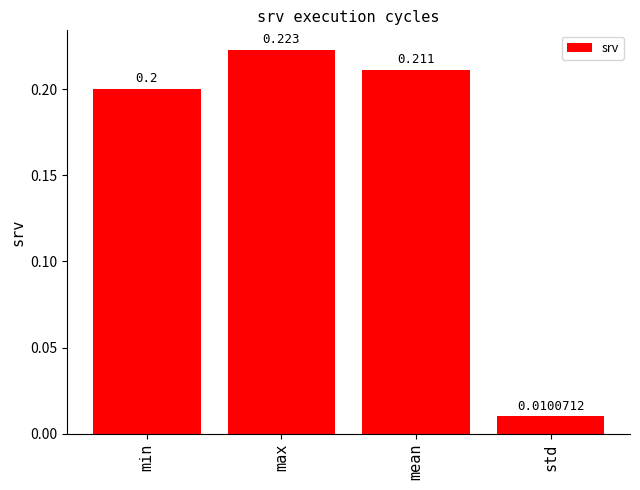

True or false: the data shows 0.1 at mean.

False